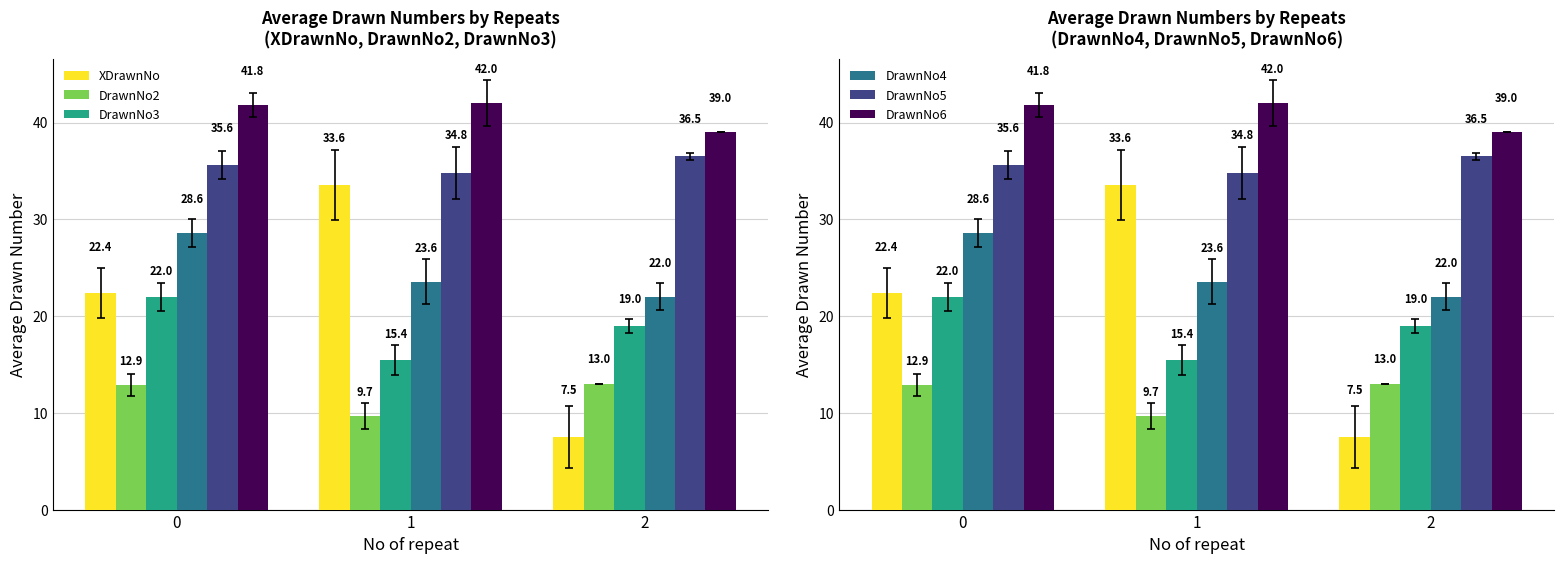

Reading left to right, transcribe all the data shown in this chart.

XDrawnNo: 0=22.4	1=33.6	2=7.5
DrawnNo2: 0=12.9	1=9.7	2=13.0
DrawnNo3: 0=22.0	1=15.4	2=19.0
DrawnNo4: 0=28.6	1=23.6	2=22.0
DrawnNo5: 0=35.6	1=34.8	2=36.5
DrawnNo6: 0=41.8	1=42.0	2=39.0